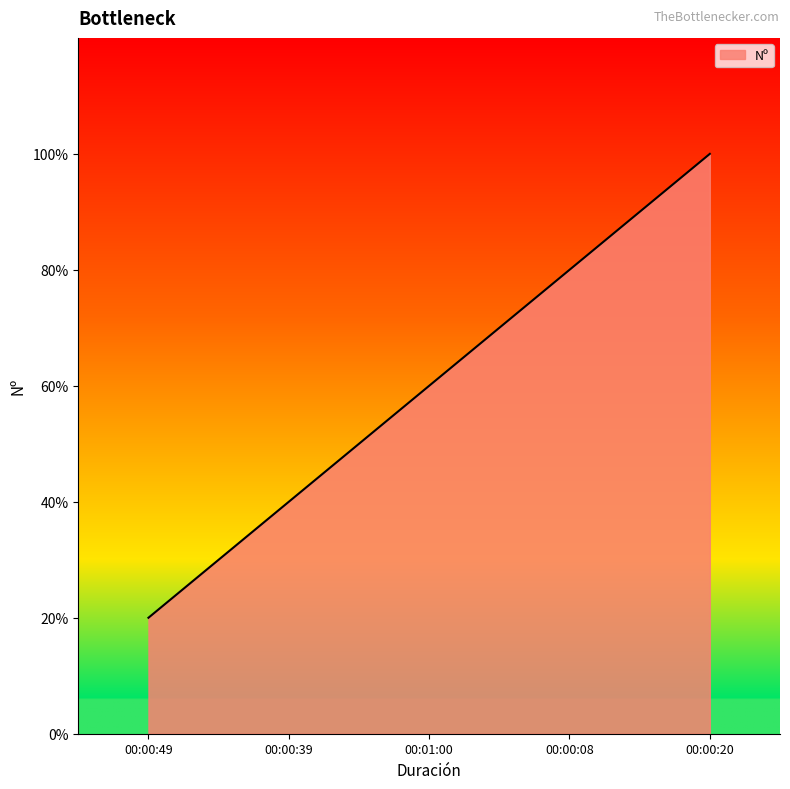

Where does the data first go above 3?

00:00:08